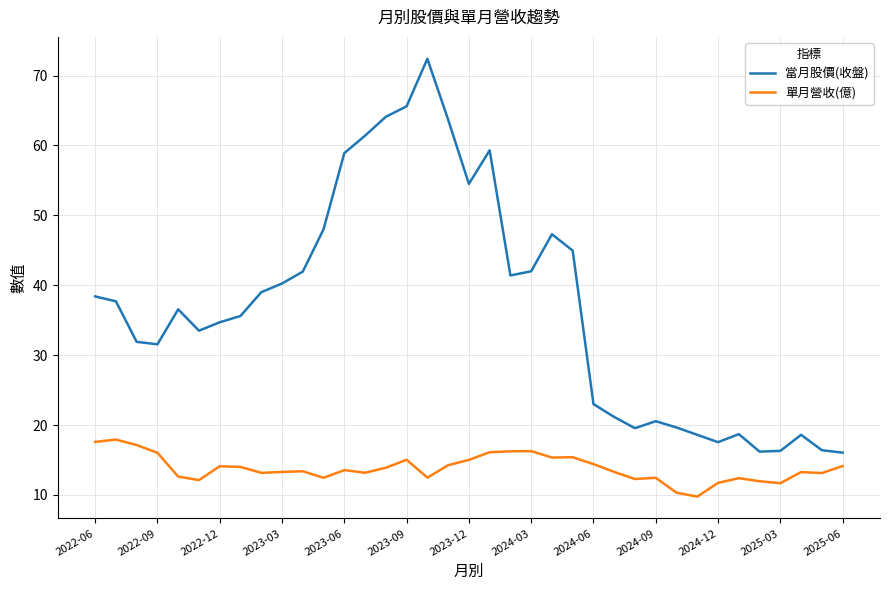

What is the maximum value for 單月營收(億)?

17.9